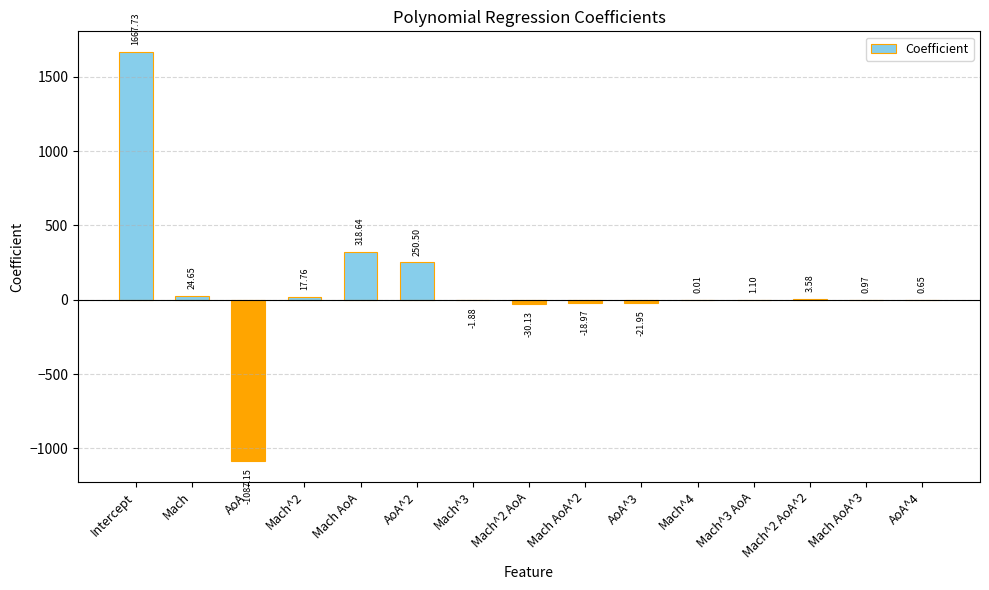

How many distinct data groups are displayed?

1